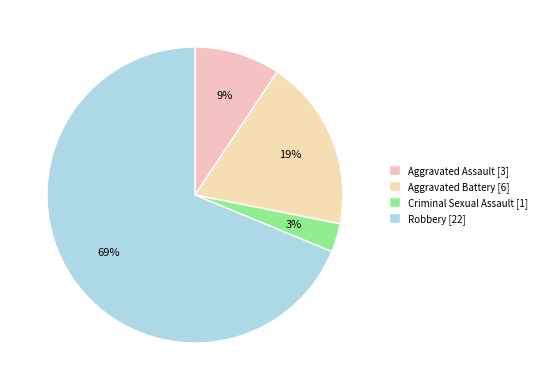

True or false: Criminal Sexual Assault accounts for 13% of the total.

False